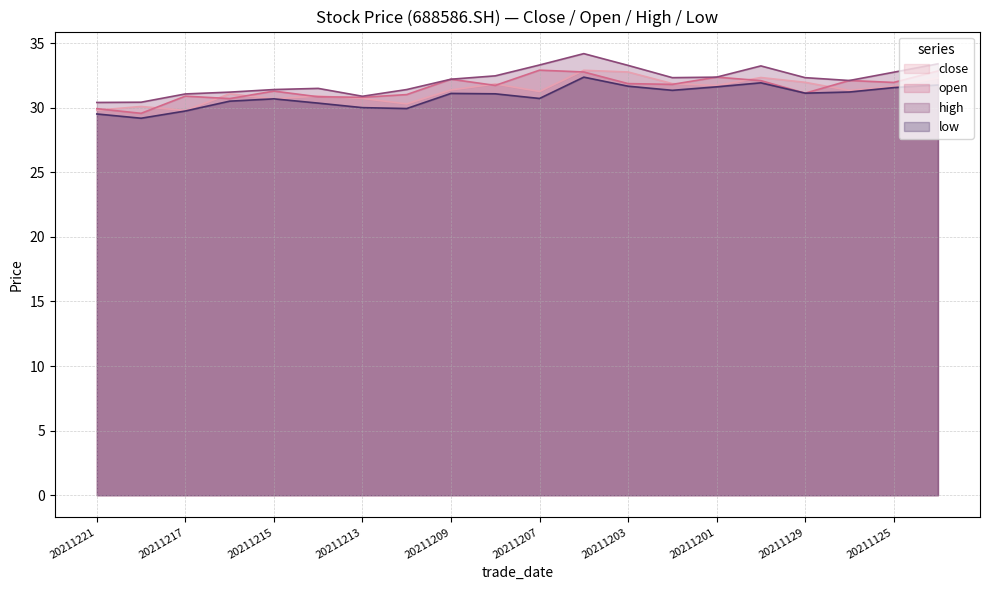

Which label corresponds to the largest value in the chart?

20211206